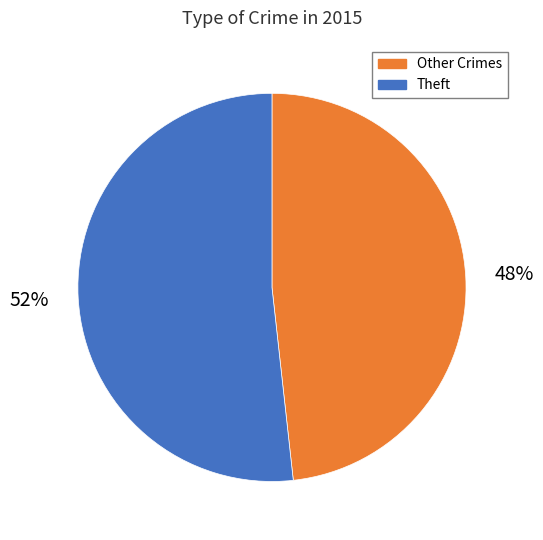

Is it true that Other Crimes is 48% of the pie?

True